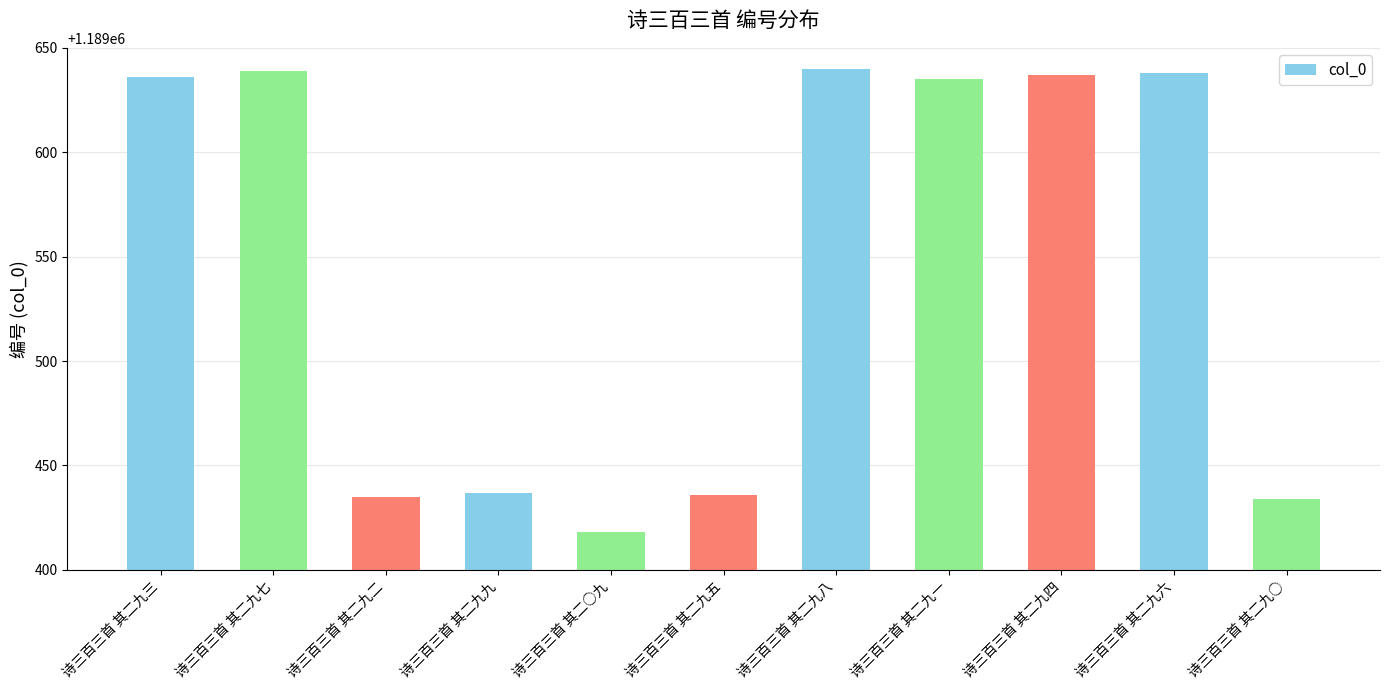

What is the sum of all values?

13084985